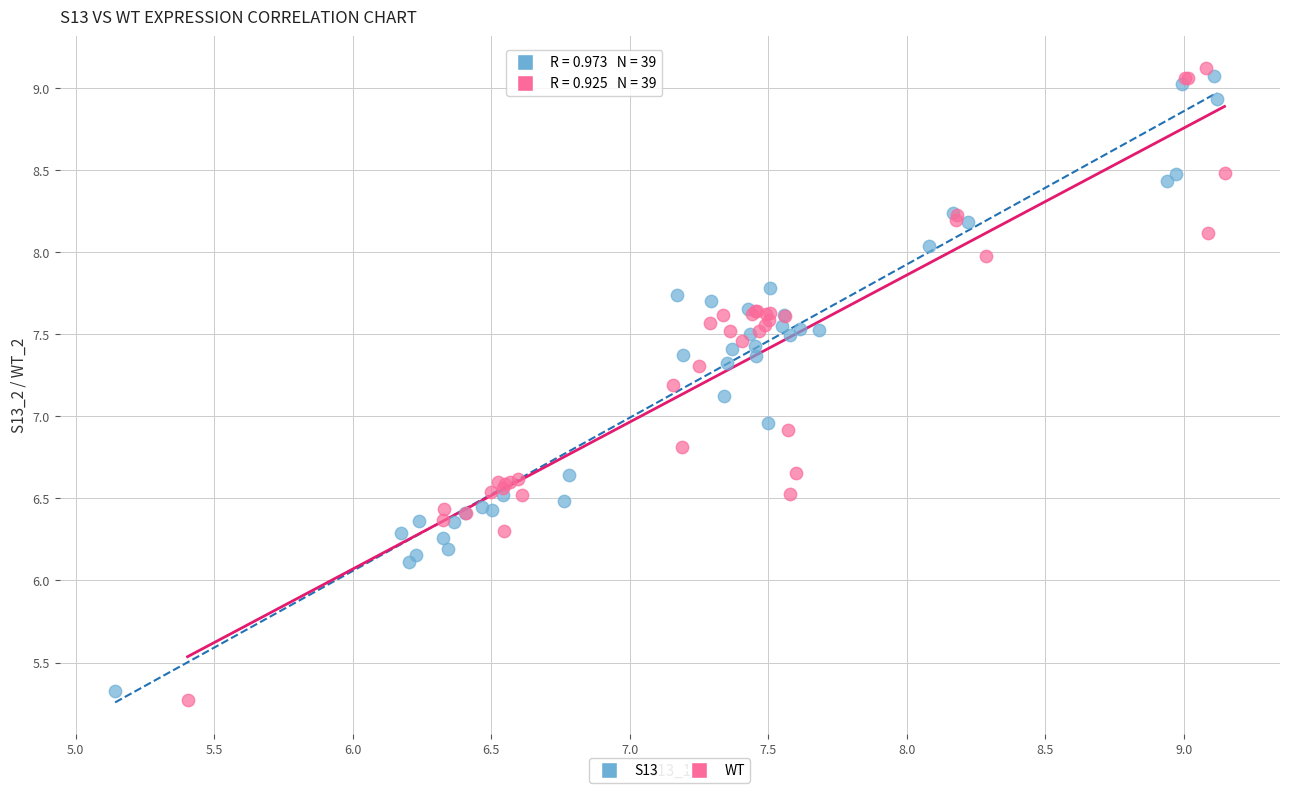

Which series has the widest spread of Y values?

WT